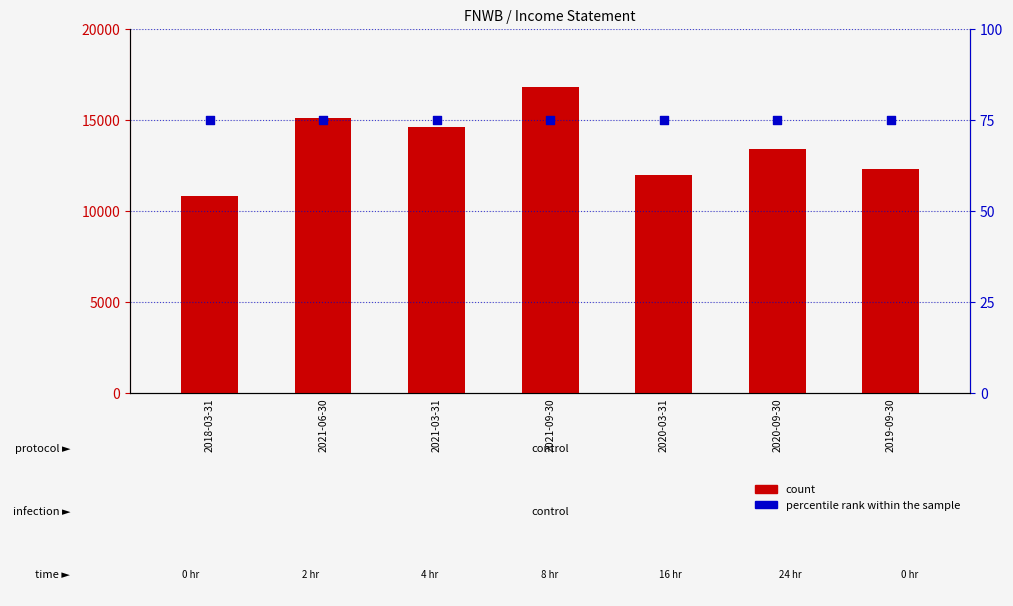

At how many categories does at least one series exceed 2343?

7